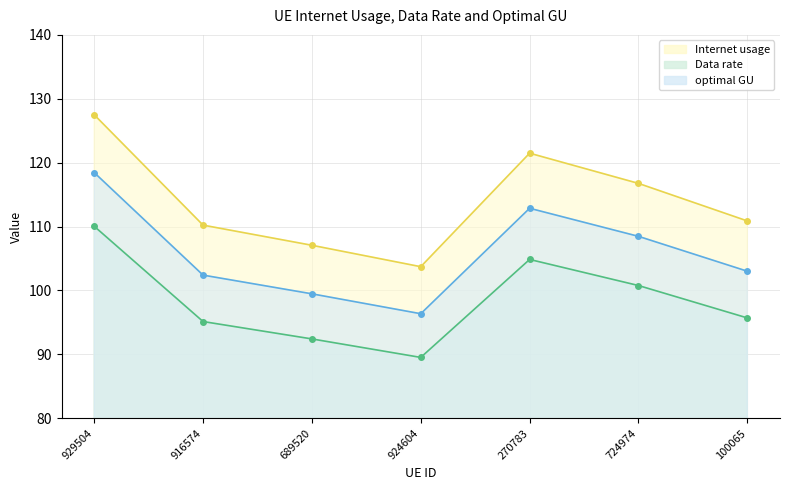

In Internet usage, how many points are lower than both neighbors (excluding endpoints)?

1